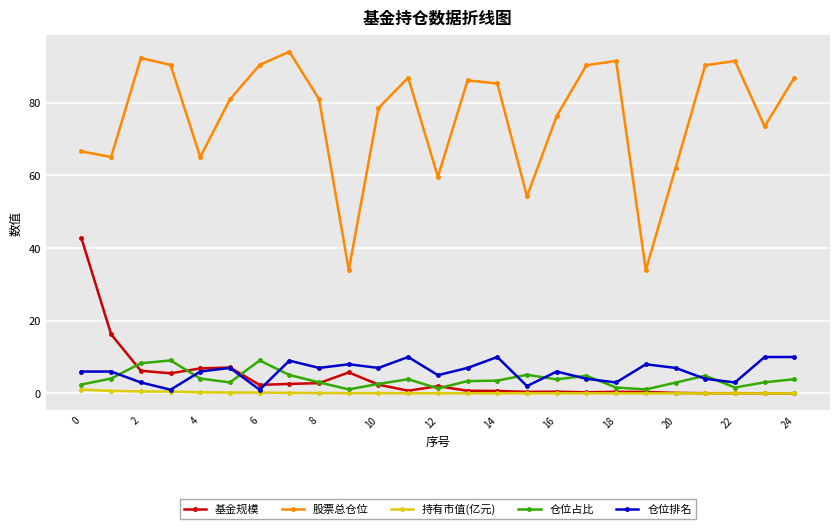

True or false: 基金规模 has more than 2 points higher than both neighbors.

True